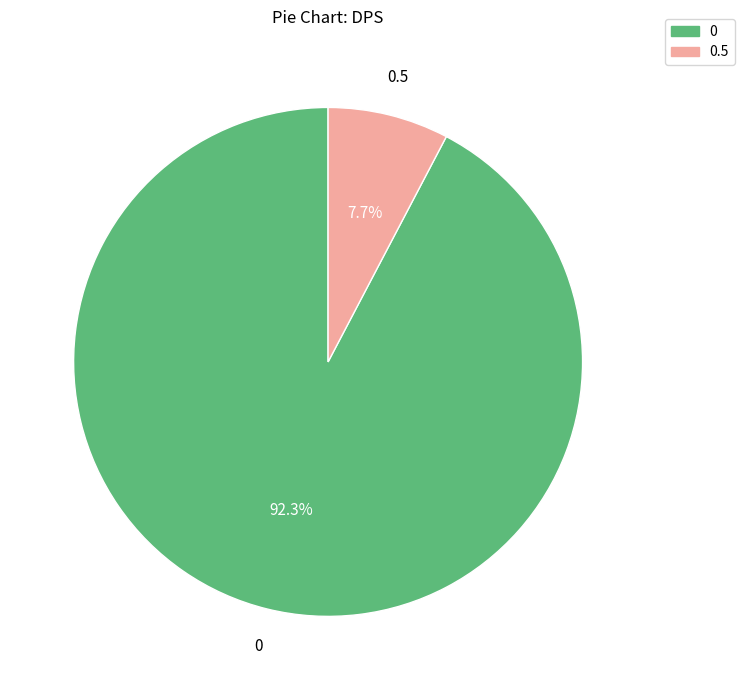

Approximately how many times larger is the value at 0 compared to 0.5?

12.0